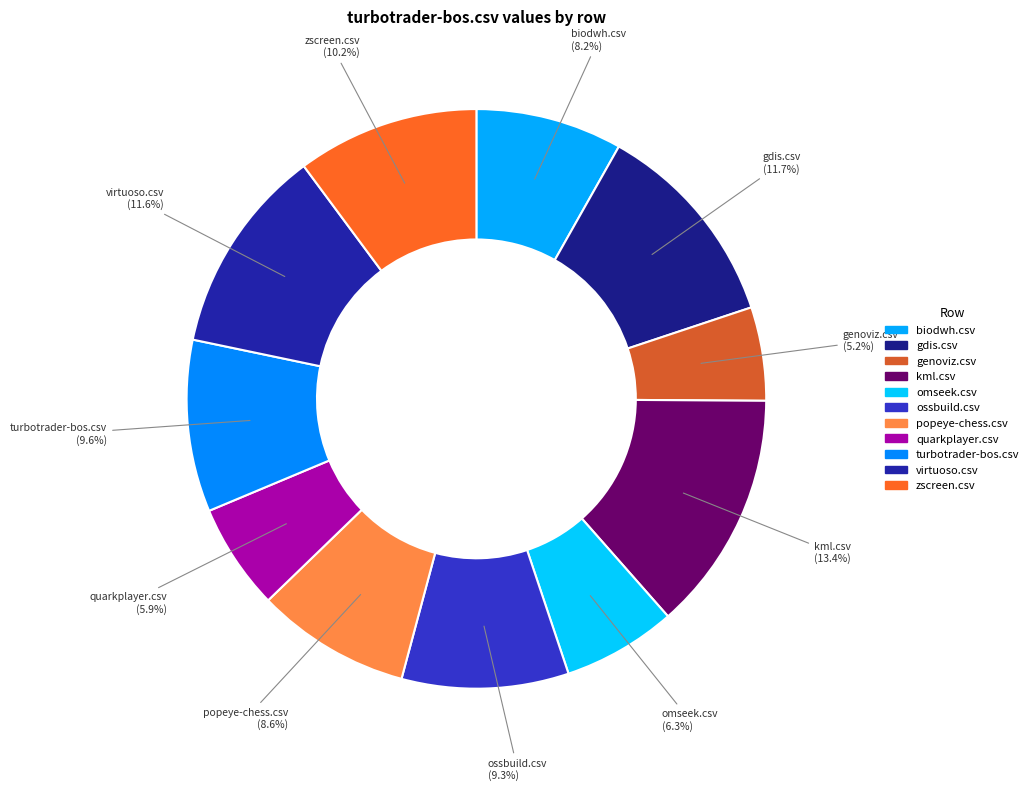

Is it true that zscreen.csv is 10% of the pie?

True